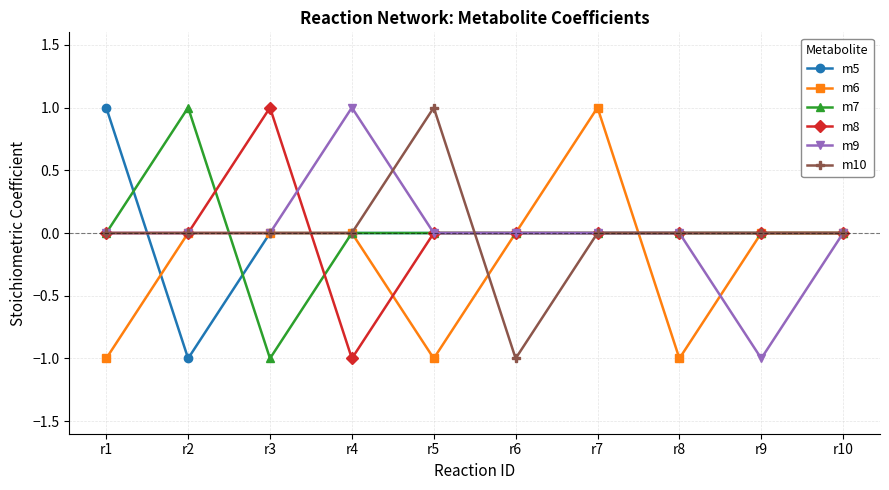

What are all the series names shown in the legend?

m5, m6, m7, m8, m9, m10